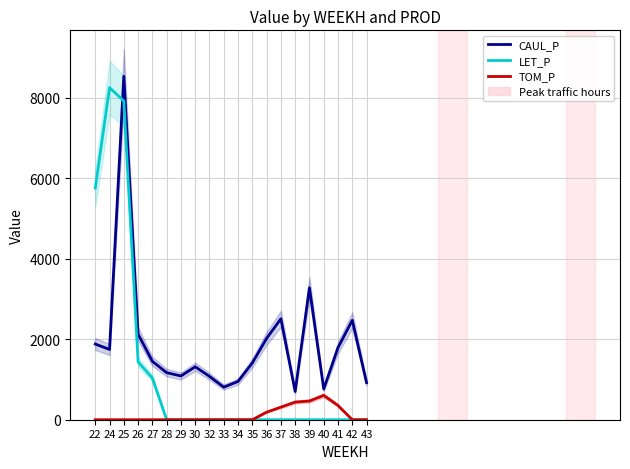

Count the number of data series in this chart.

3